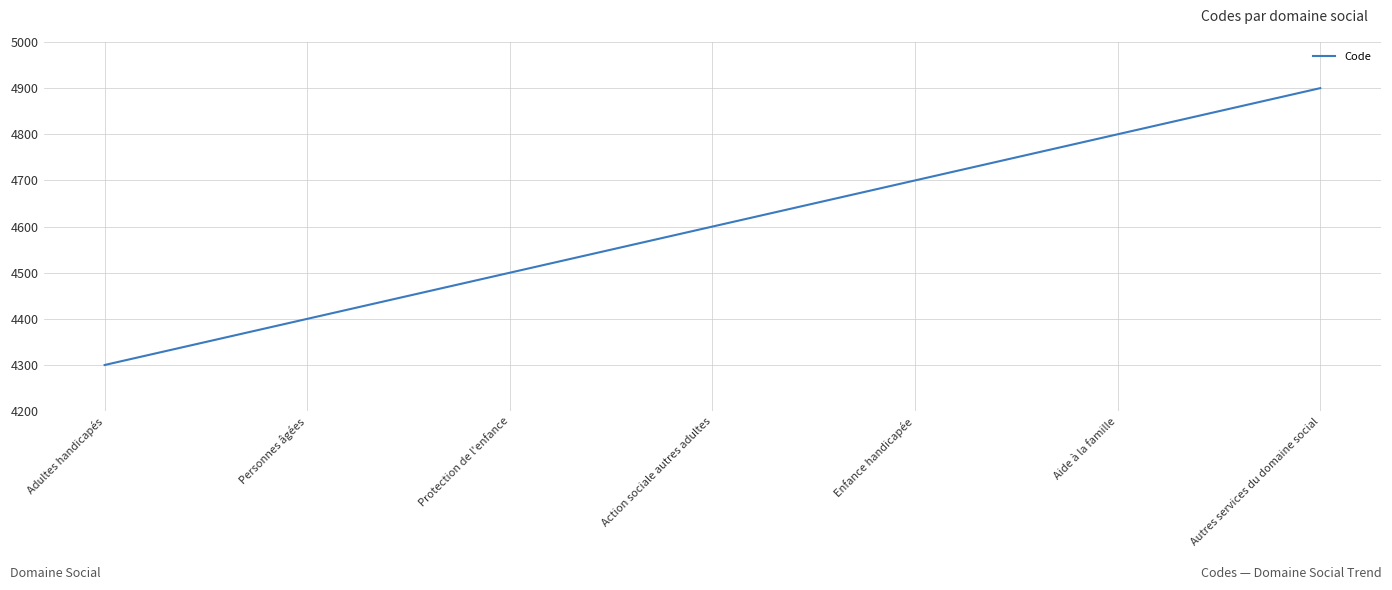

What is the ratio of the value at Action sociale autres adultes to the value at Personnes âgées?

1.0